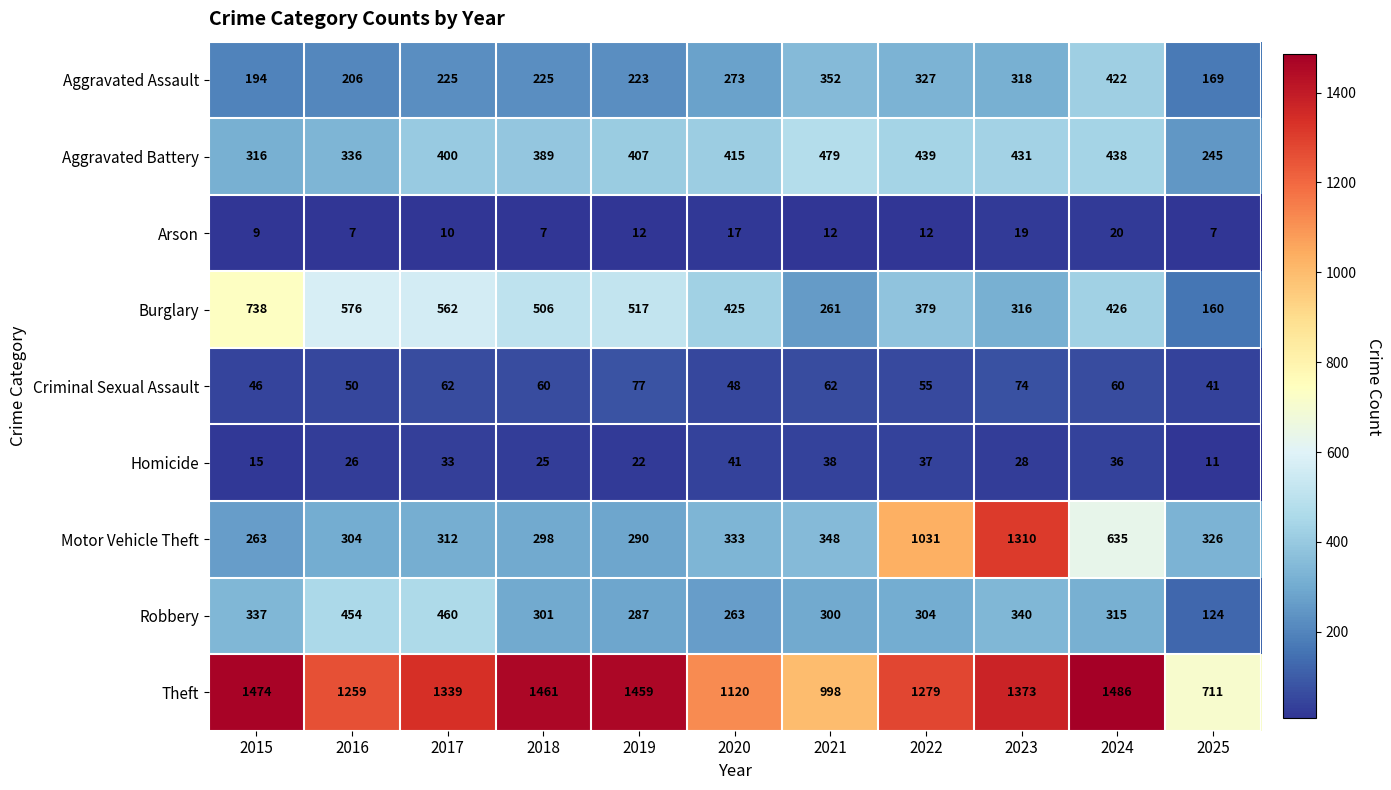

What is the spread (max minus min) of values at 2022?

1267